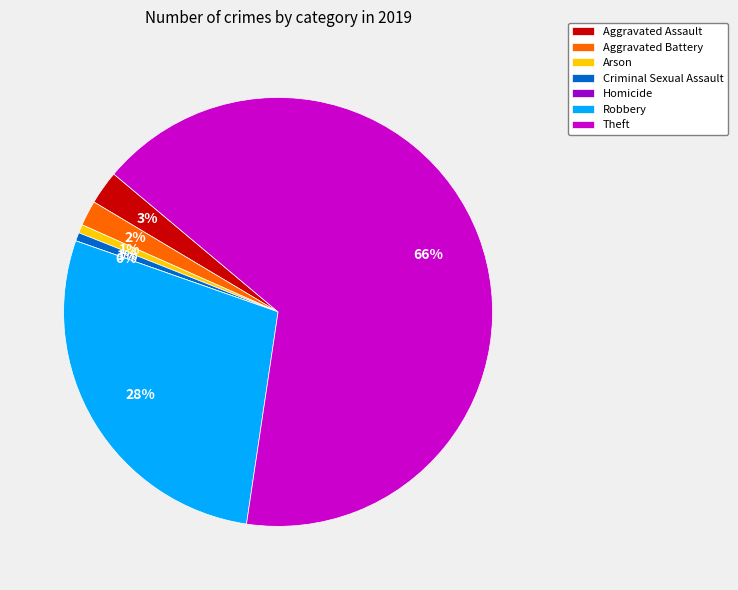

Rank the categories by value from lowest to highest.

Homicide, Arson, Criminal Sexual Assault, Aggravated Battery, Aggravated Assault, Robbery, Theft